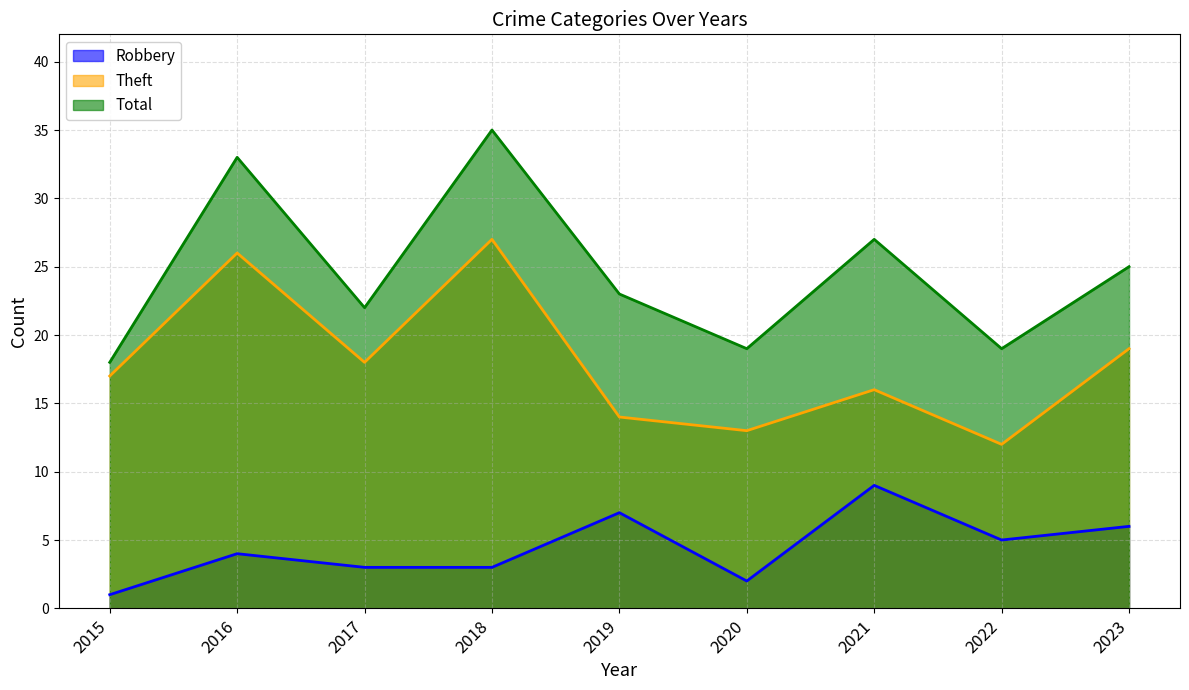

What is the value of the Theft point at the 3rd from the left?

18